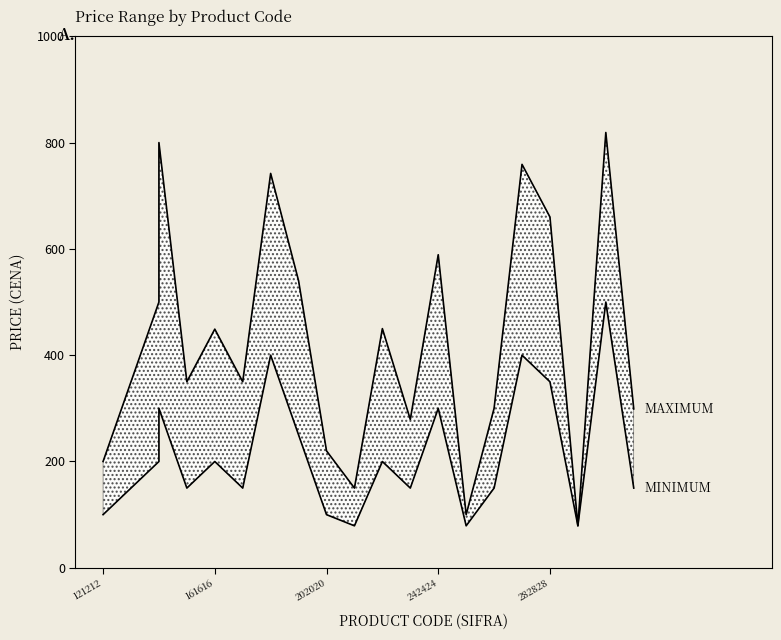

Is it true that MINIMUM equals 100 at 121212?

True